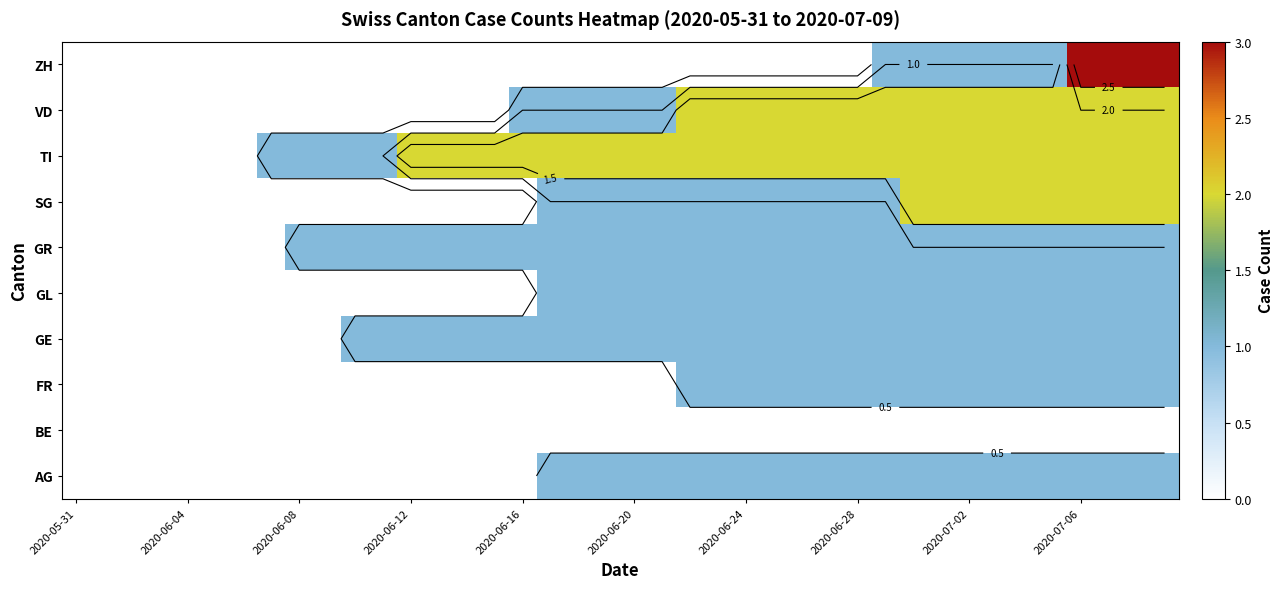

What is the total value across all series at 2020-06-24?

10